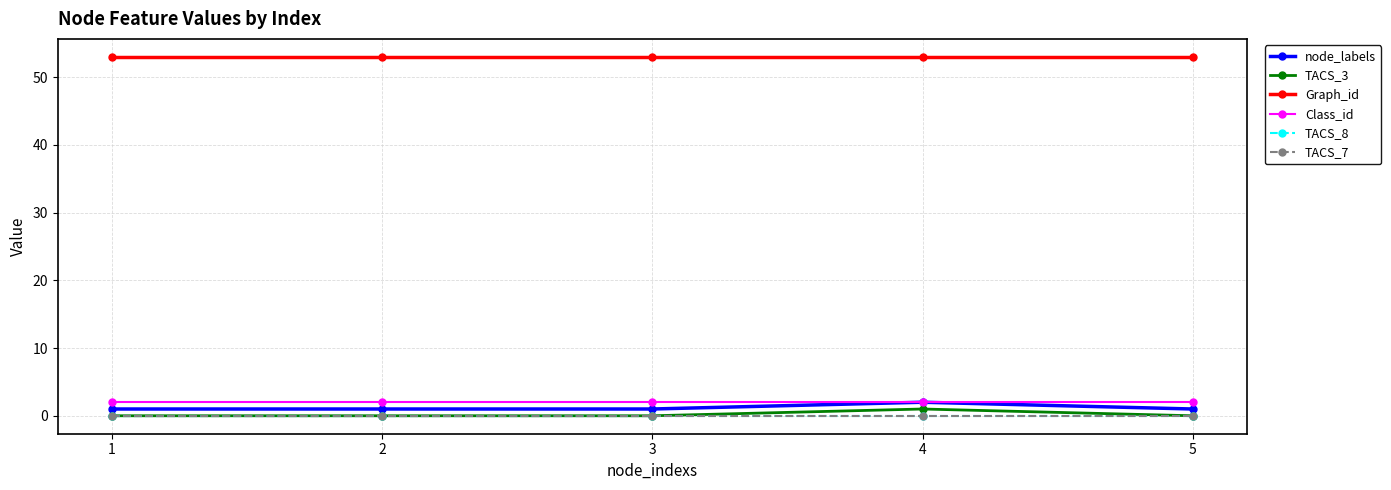

Count the TACS_3 values in the range 0 to 1.

5